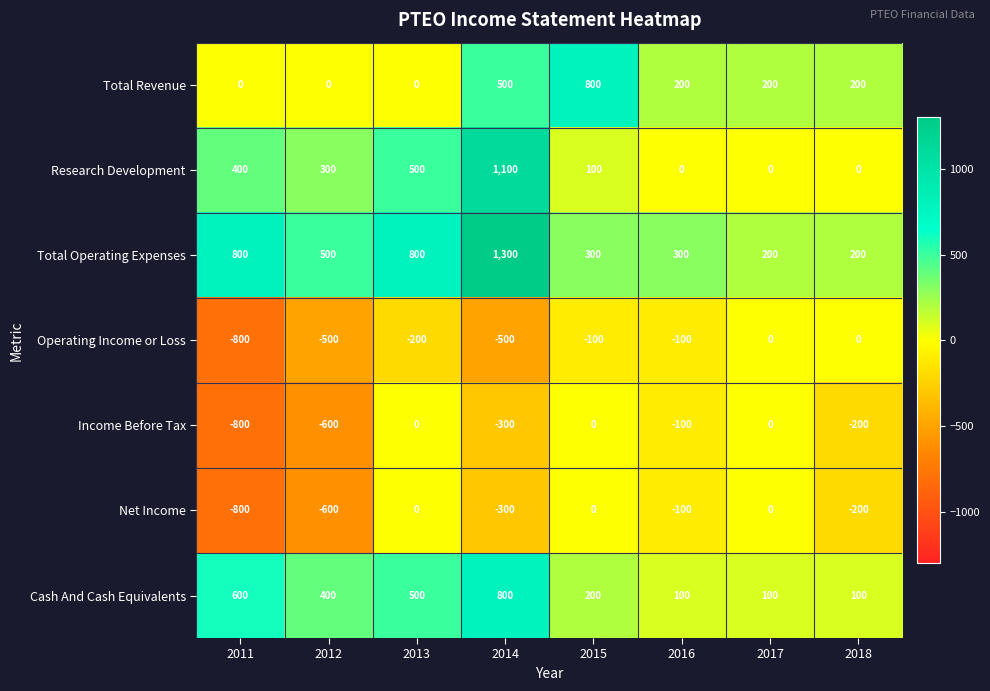

Which series has the largest total across all categories?

Total Operating Expenses